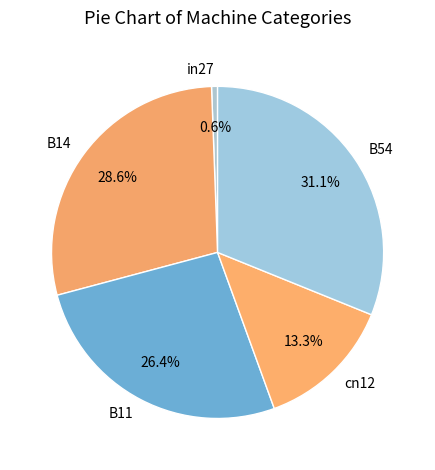

Which category has the biggest portion of the pie?

B54